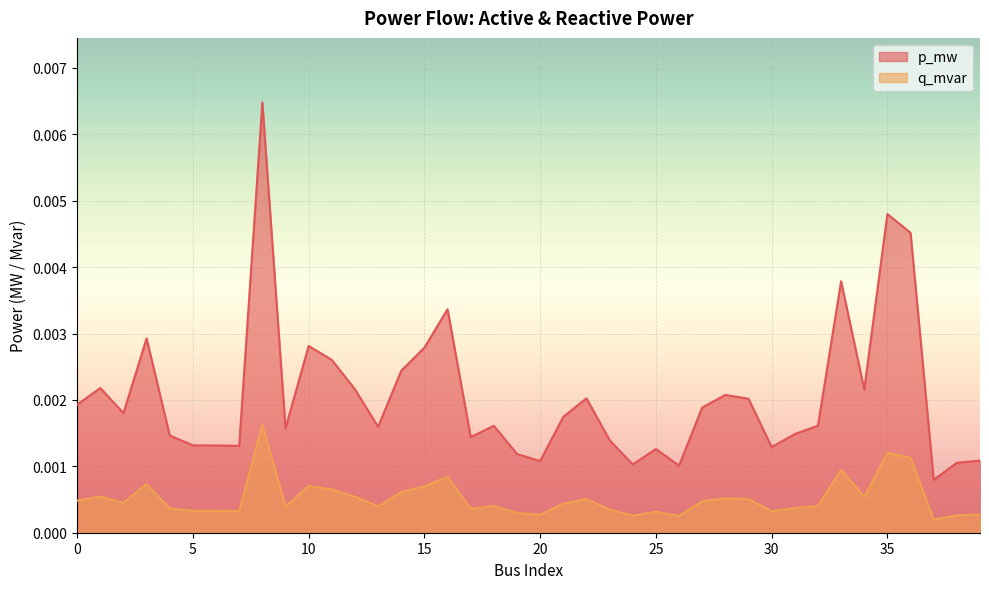

How many lines are shown in the chart?

2